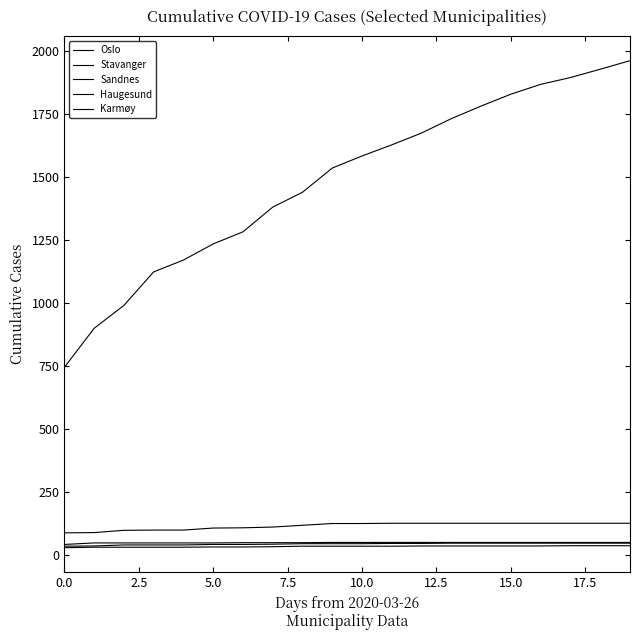

True or false: Sandnes and Karmøy intersect in this chart.

False